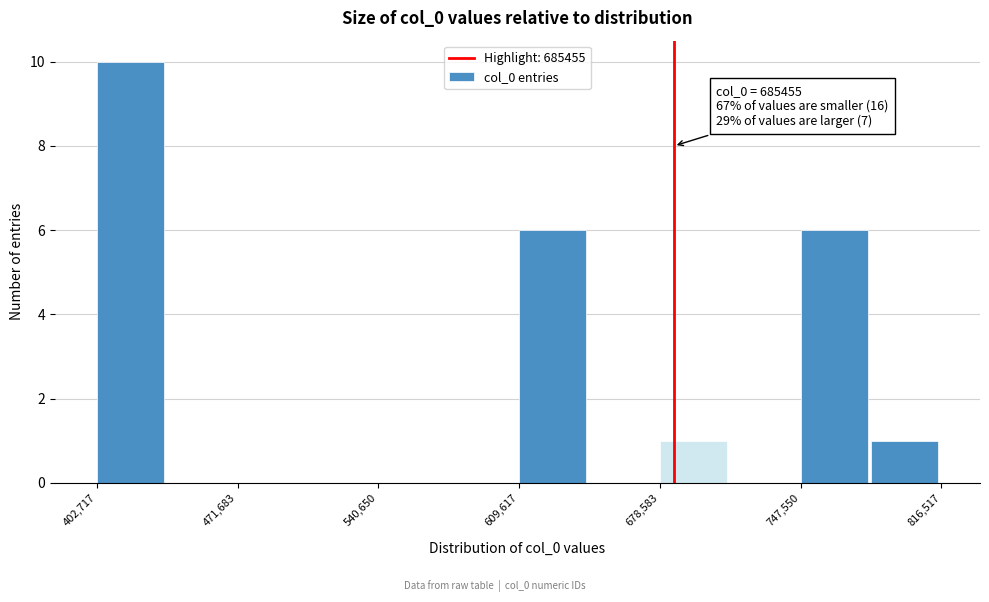

Read against the x-axis, roughly where is the centre of the tallest bar?

420000